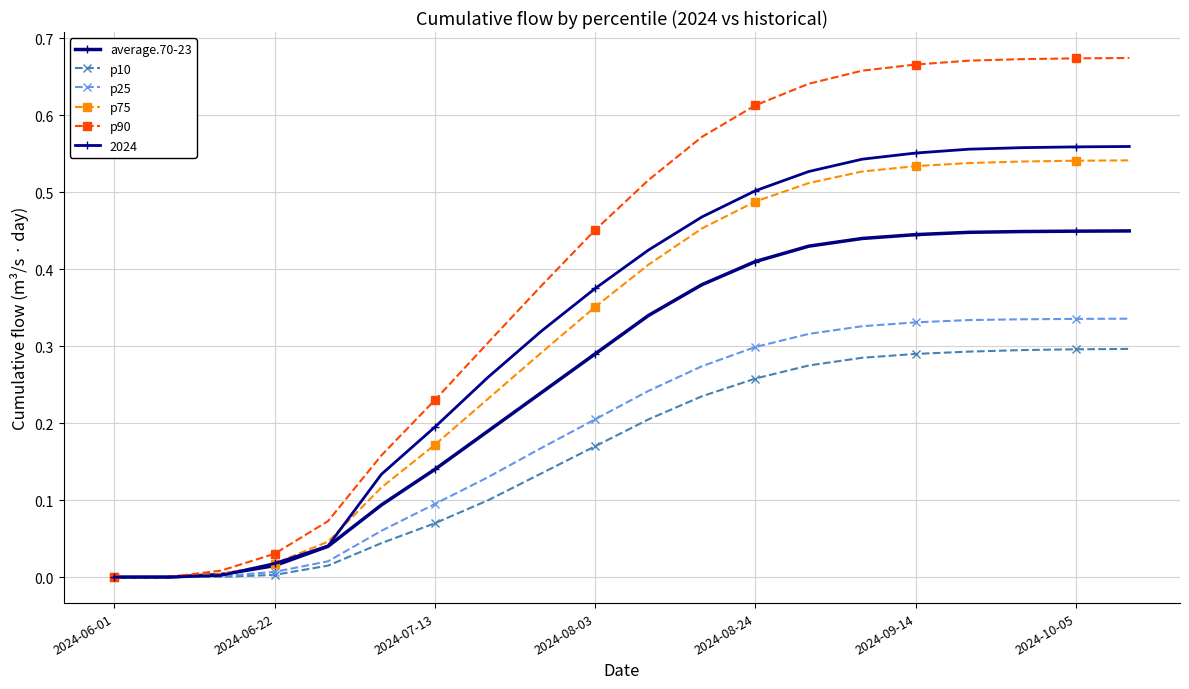

At which label is p25 closest to 0?

2024-06-01